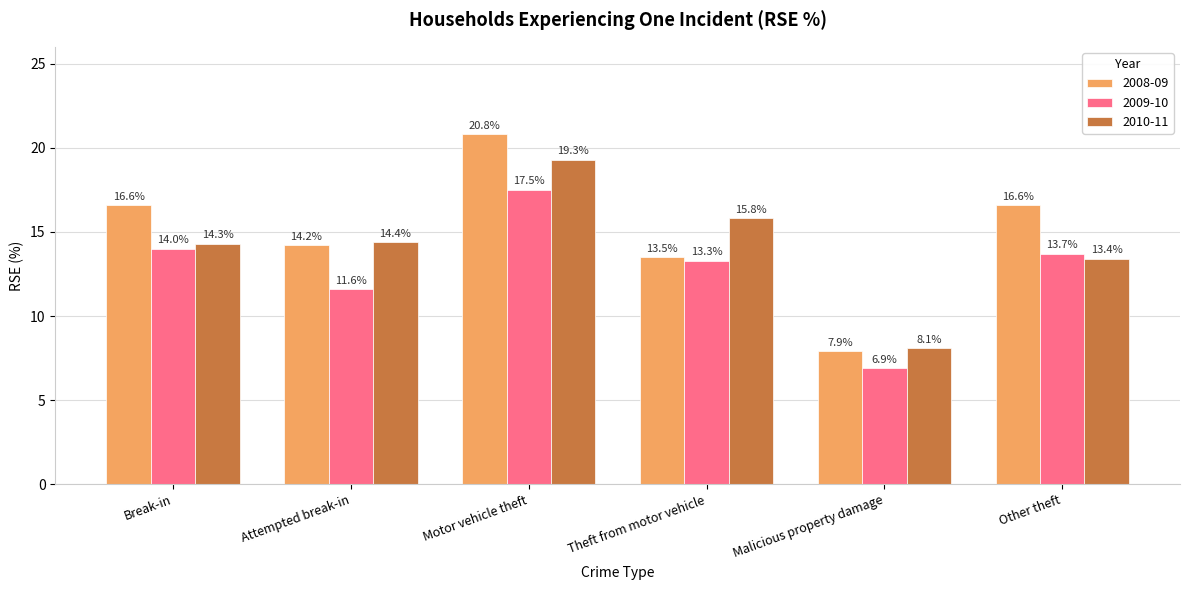

What is the sum of the 2008-09 values at Motor vehicle theft and Other theft?

37.4